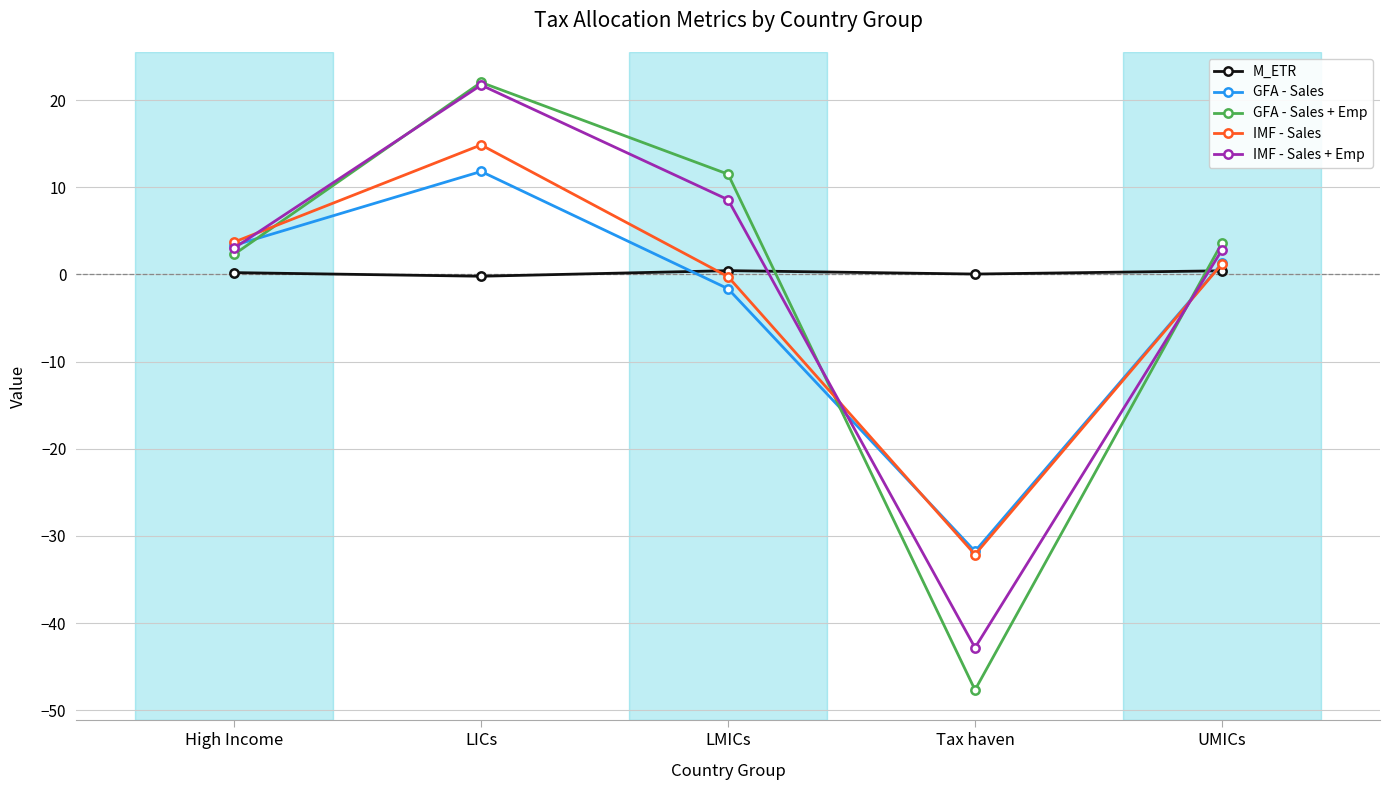

At which category does IMF - Sales reach its first local peak?

LICs